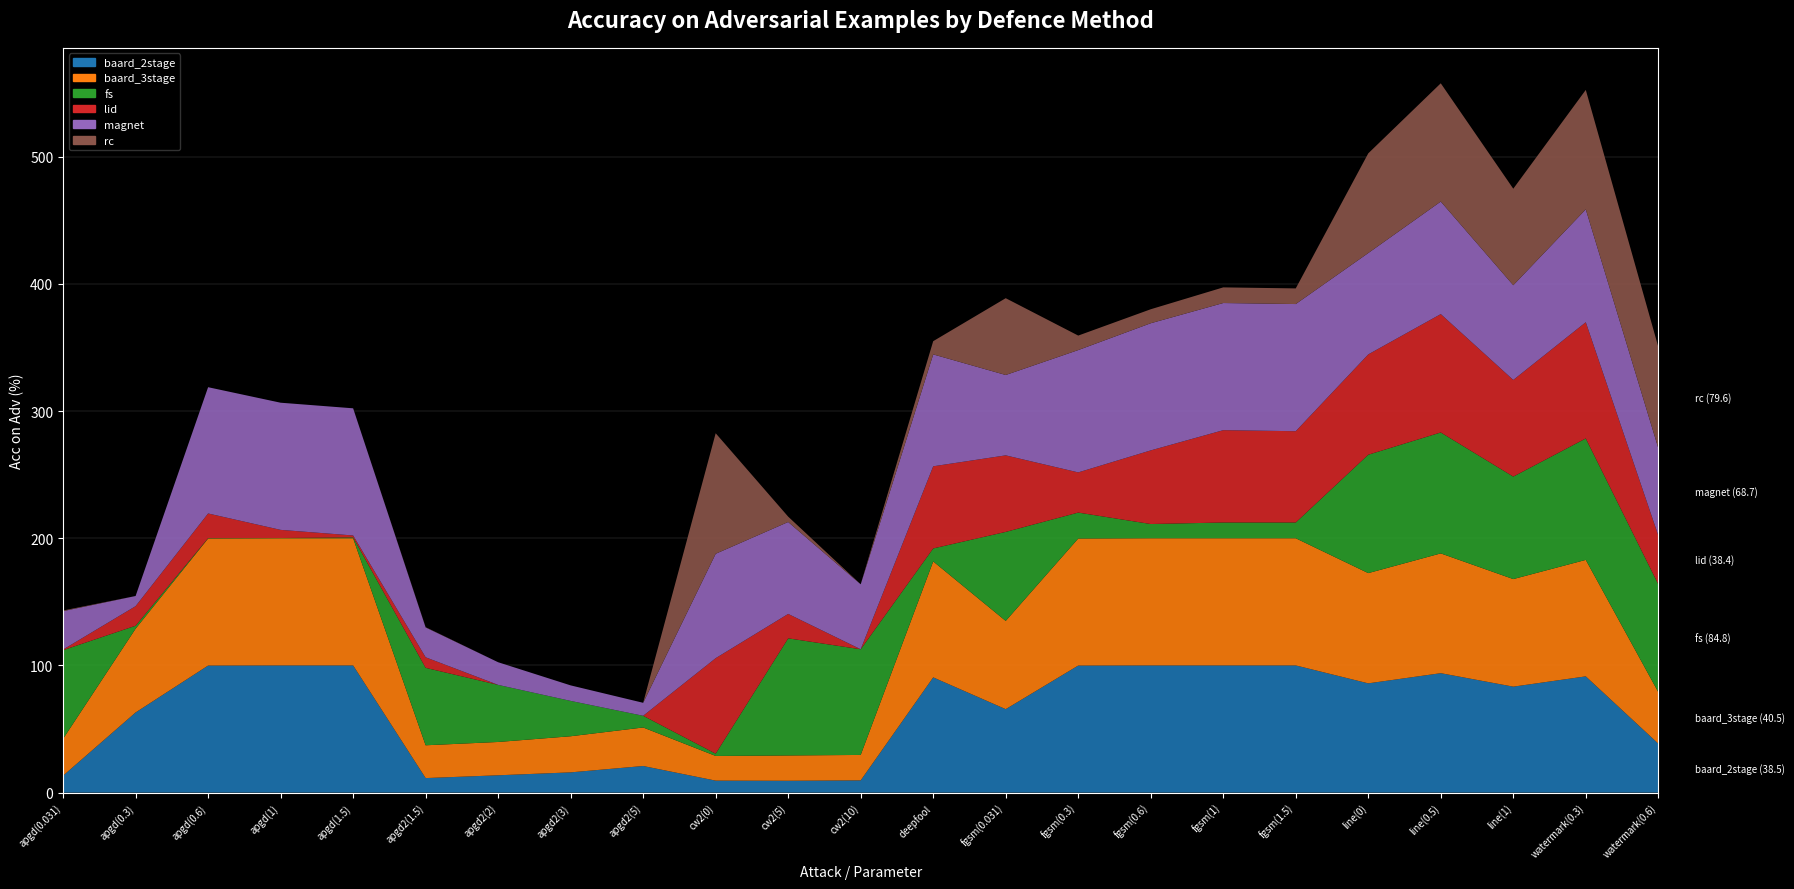

Reading left to right, transcribe all the data shown in this chart.

baard_2stage: 13.3	63.0	99.9	100.0	100.0	11.4	13.6	15.9	20.9	9.4	9.3	9.6	90.6	65.6	99.9	100.0	100.0	100.0	85.9	93.9	83.3	91.4	38.5
baard_3stage: 29.0	65.9	99.9	100.0	100.0	25.8	26.2	28.4	30.3	19.4	19.9	20.0	91.2	69.4	99.9	100.0	100.0	100.0	86.7	94.2	84.6	91.6	40.5
fs: 69.7	2.3	0.3	0.2	0.7	60.9	44.9	27.8	9.2	1.8	92.1	83.1	10.2	70.0	20.4	11.2	12.4	12.4	93.1	95.1	80.6	95.5	84.8
lid: 0.5	15.4	19.4	6.4	1.5	8.3	0.0	0.0	0.0	75.1	19.2	0.0	64.6	60.2	31.6	57.9	72.6	71.8	78.9	93.1	76.0	91.4	38.4
magnet: 30.2	8.0	99.3	100.0	100.0	23.5	17.8	12.2	10.2	82.1	72.3	51.1	88.0	63.2	96.2	100.0	100.0	100.0	79.7	88.5	74.5	88.8	68.7
rc: 0.5	0.0	0.0	0.0	0.0	0.2	0.0	0.0	0.0	94.8	4.2	0.0	10.4	60.4	11.4	11.0	12.3	12.3	78.4	93.0	75.9	93.9	79.6